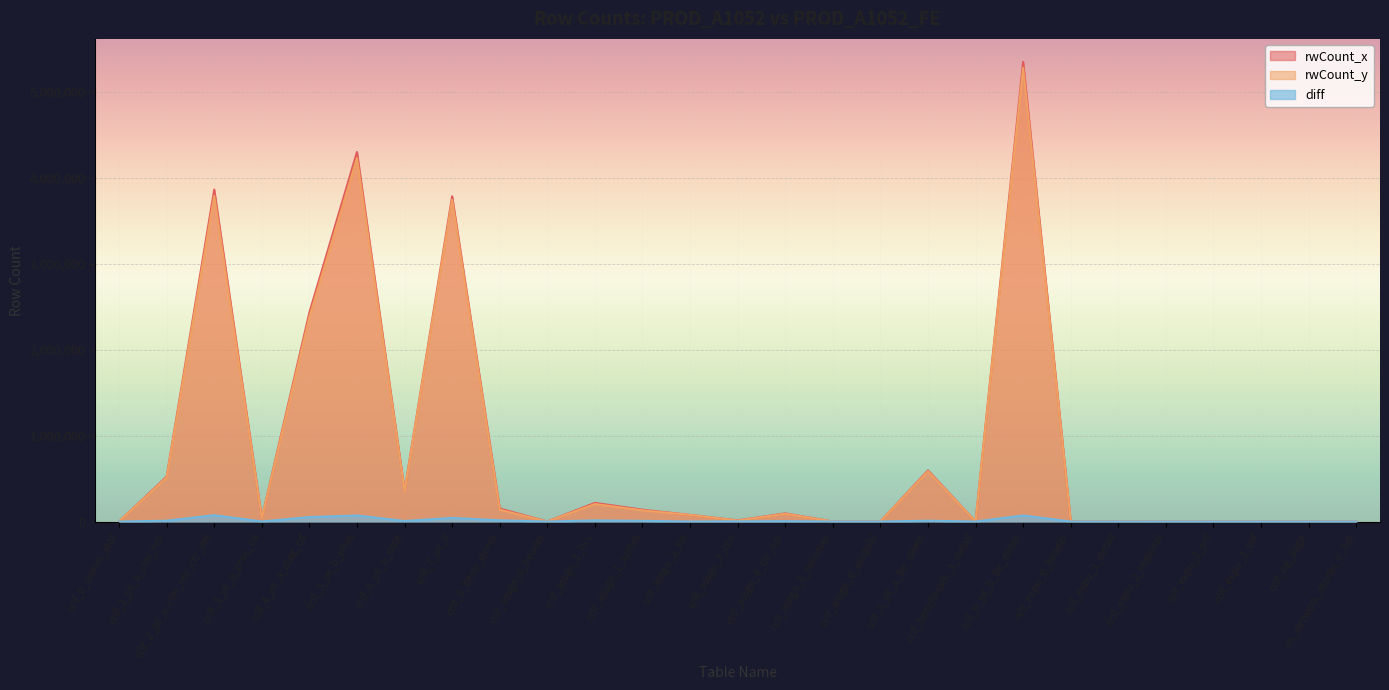

What position from the right is cclf_assgn_2_tin?

15